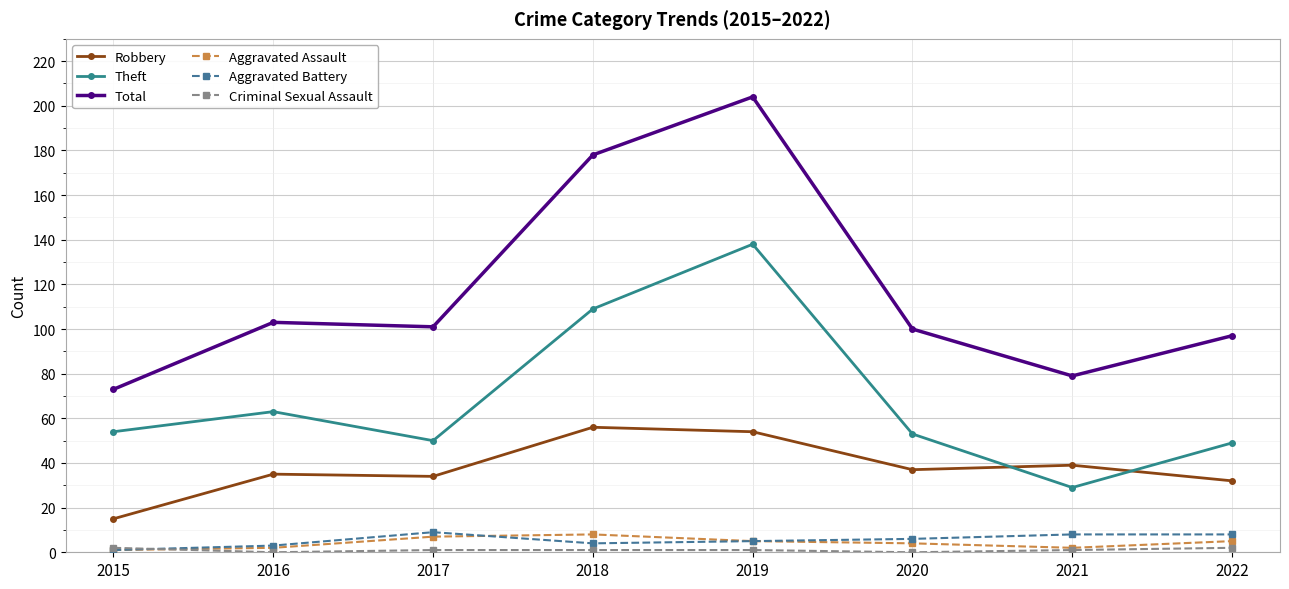

Which series has the largest total across all categories?

Total